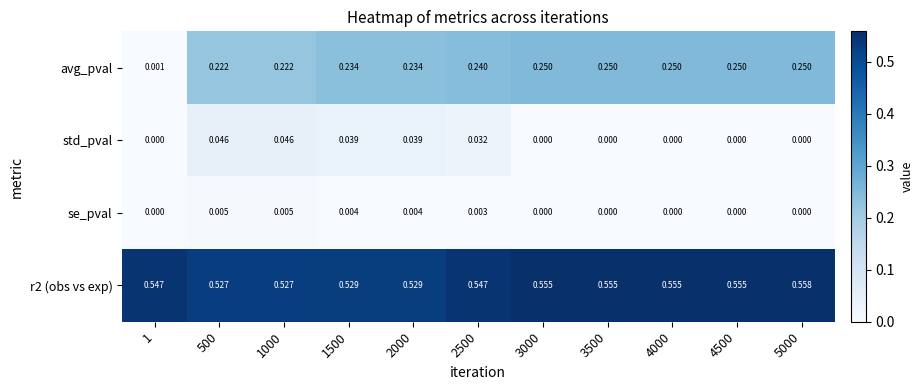

Is the value of r2 (obs vs exp) at 2500 greater than the value of avg_pval at 2000?

Yes